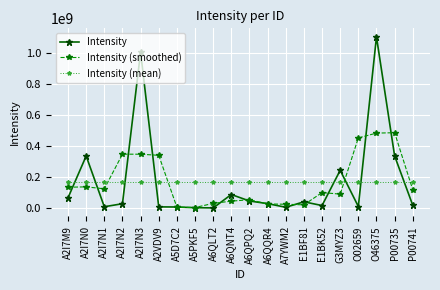

Rank the series at P00741 from highest to lowest value.

Intensity (mean), Intensity (smoothed), Intensity